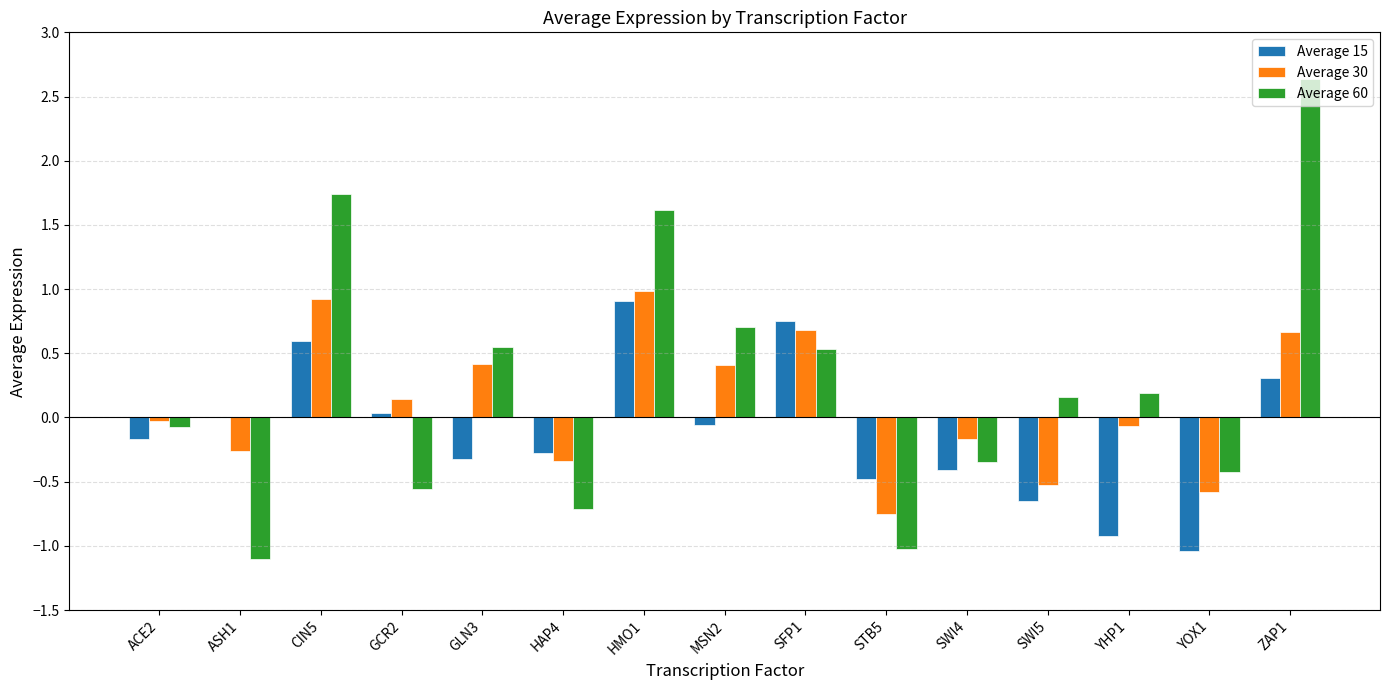

Where is Average 15 nearest to the value 0?

ACE2